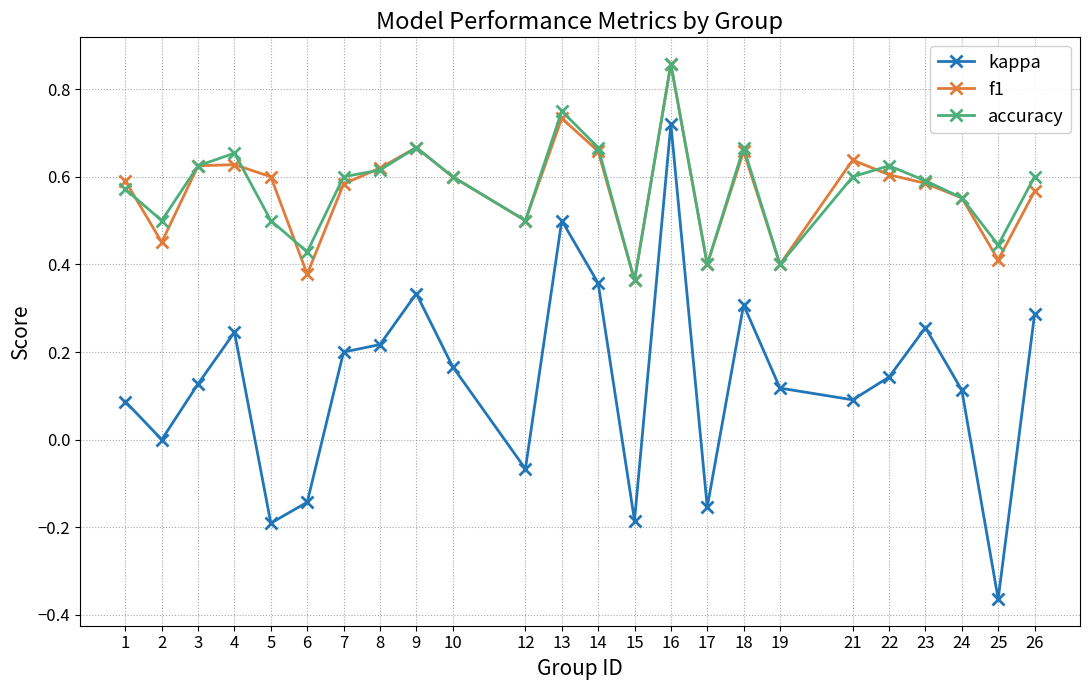

What is the total value across all series at 3?

1.4